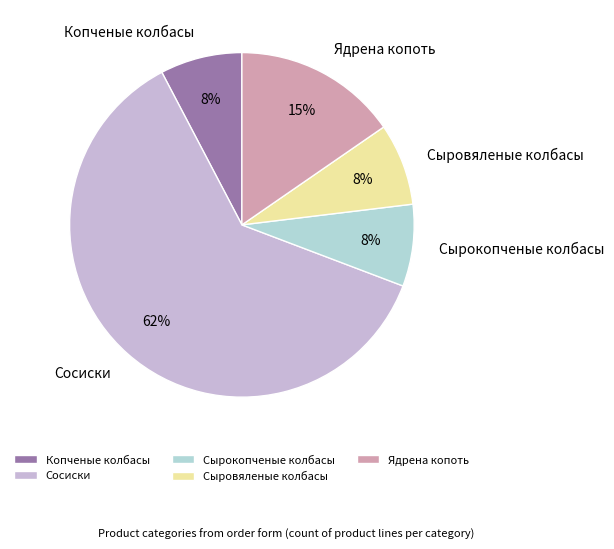

To the nearest percent, what portion does Сыровяленые колбасы represent?

8%